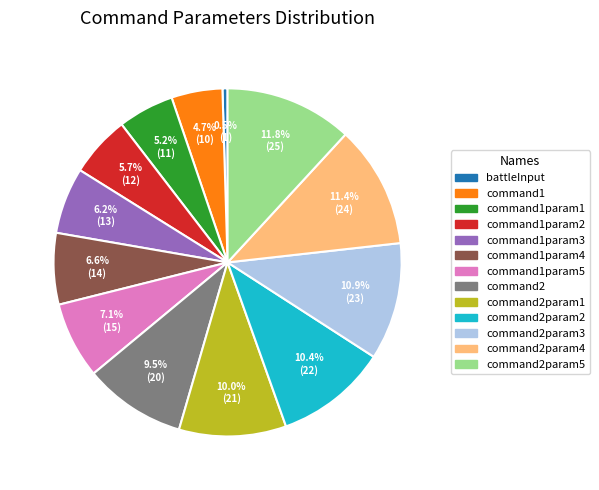

How many slices are in this pie chart?

13